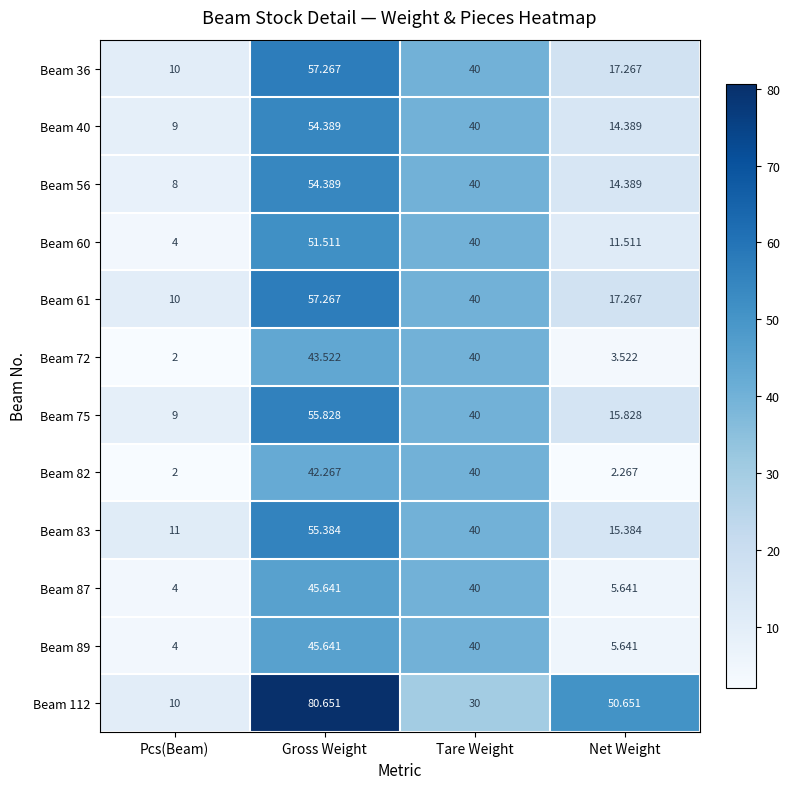

At which category is the sum across all series the highest?

Gross Weight